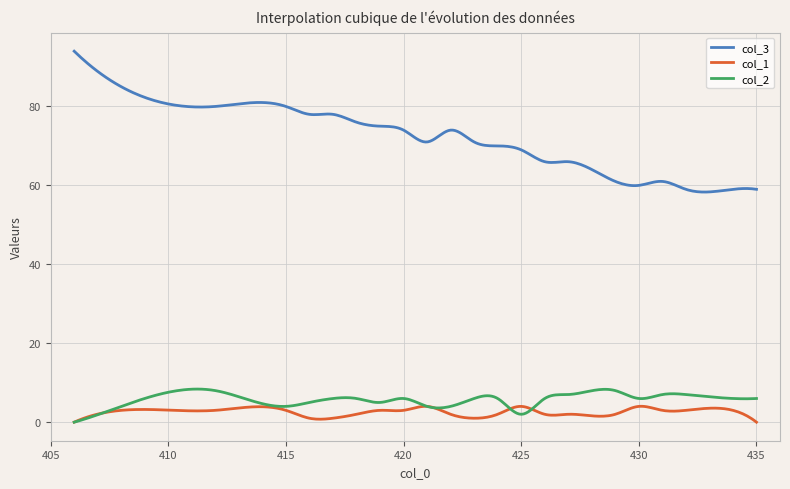

Which series has the largest total across all categories?

col_3